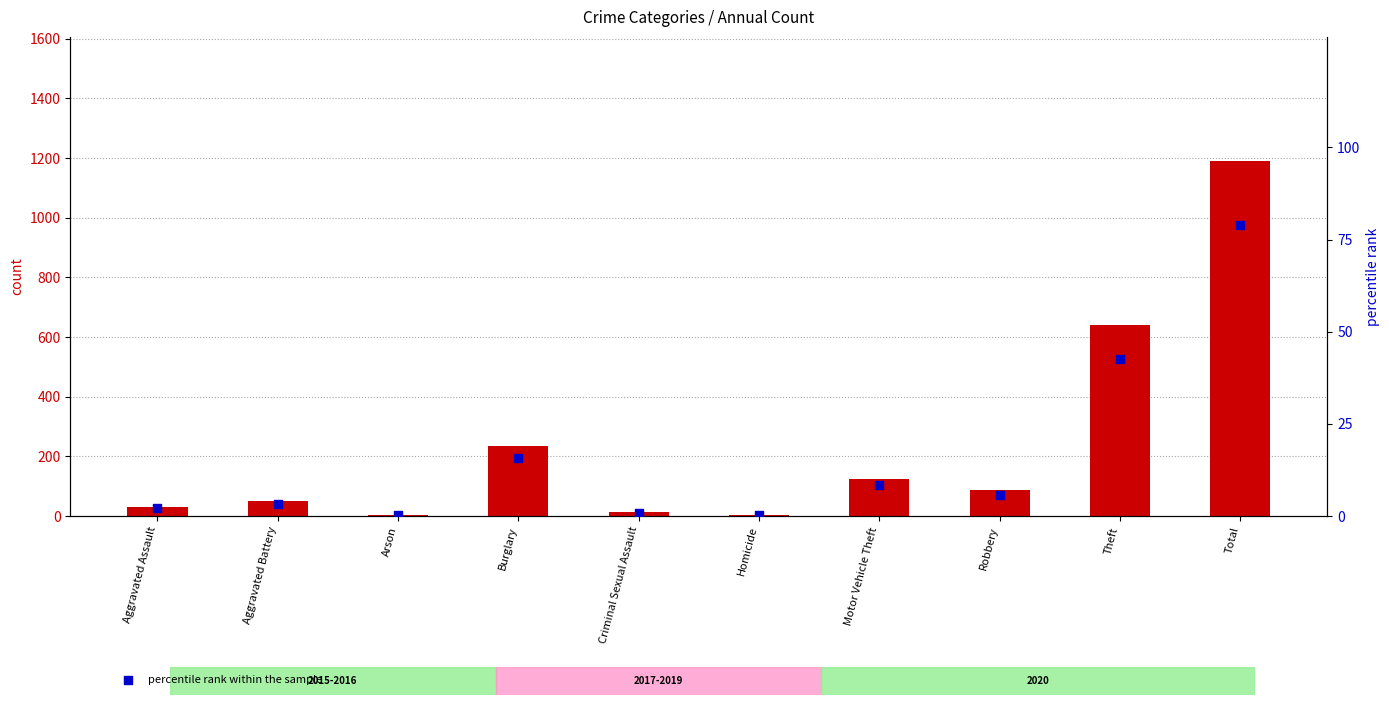

Which series contains the highest Y value?

count